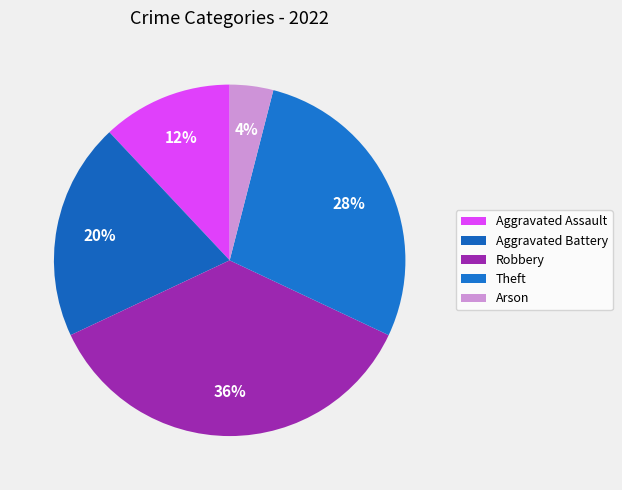

How many segments does this pie chart have?

5